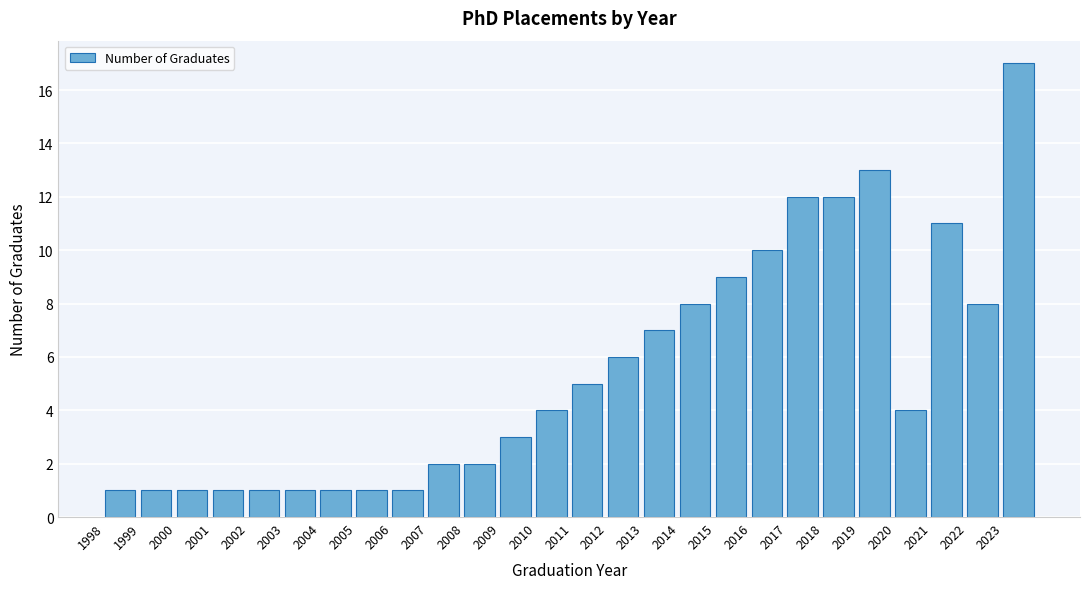

Over which range of the x-axis is the bar tallest?

2023 to 2024